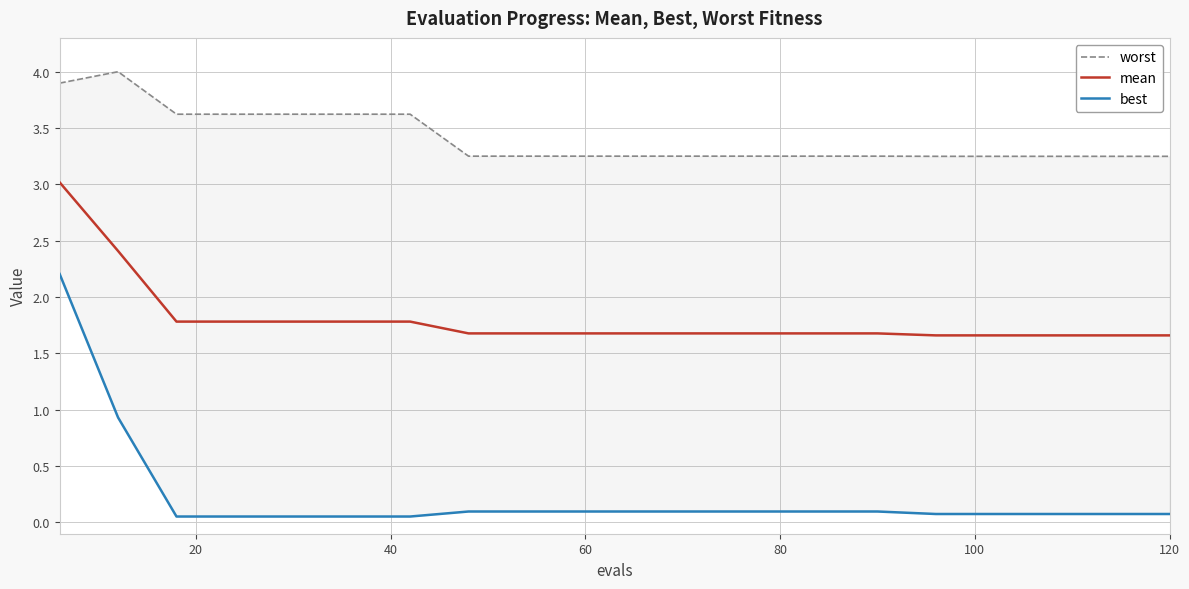

How many distinct data groups are displayed?

3